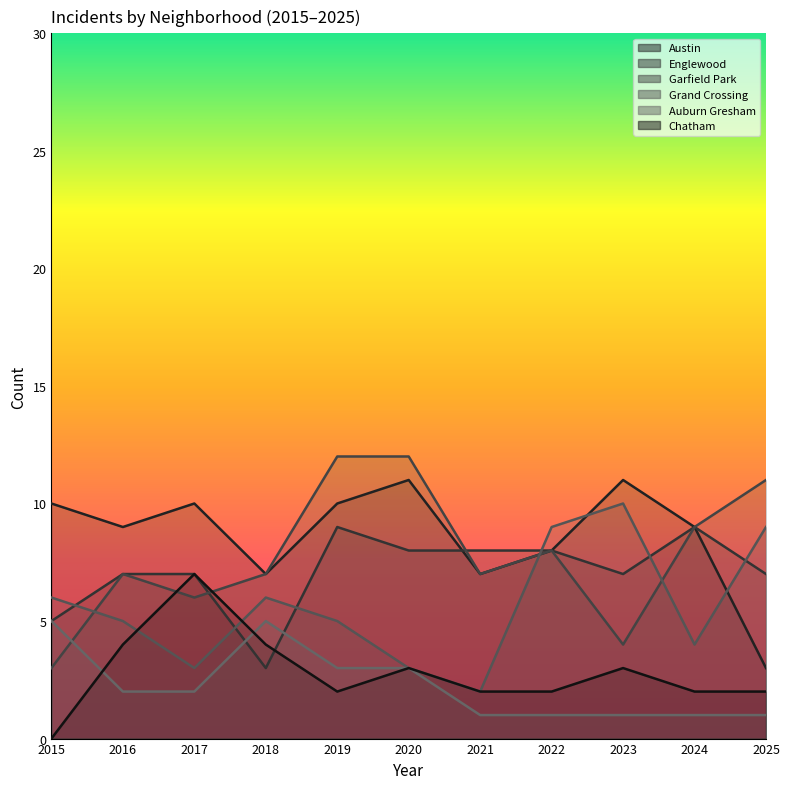

True or false: Austin and Garfield Park intersect in this chart.

False